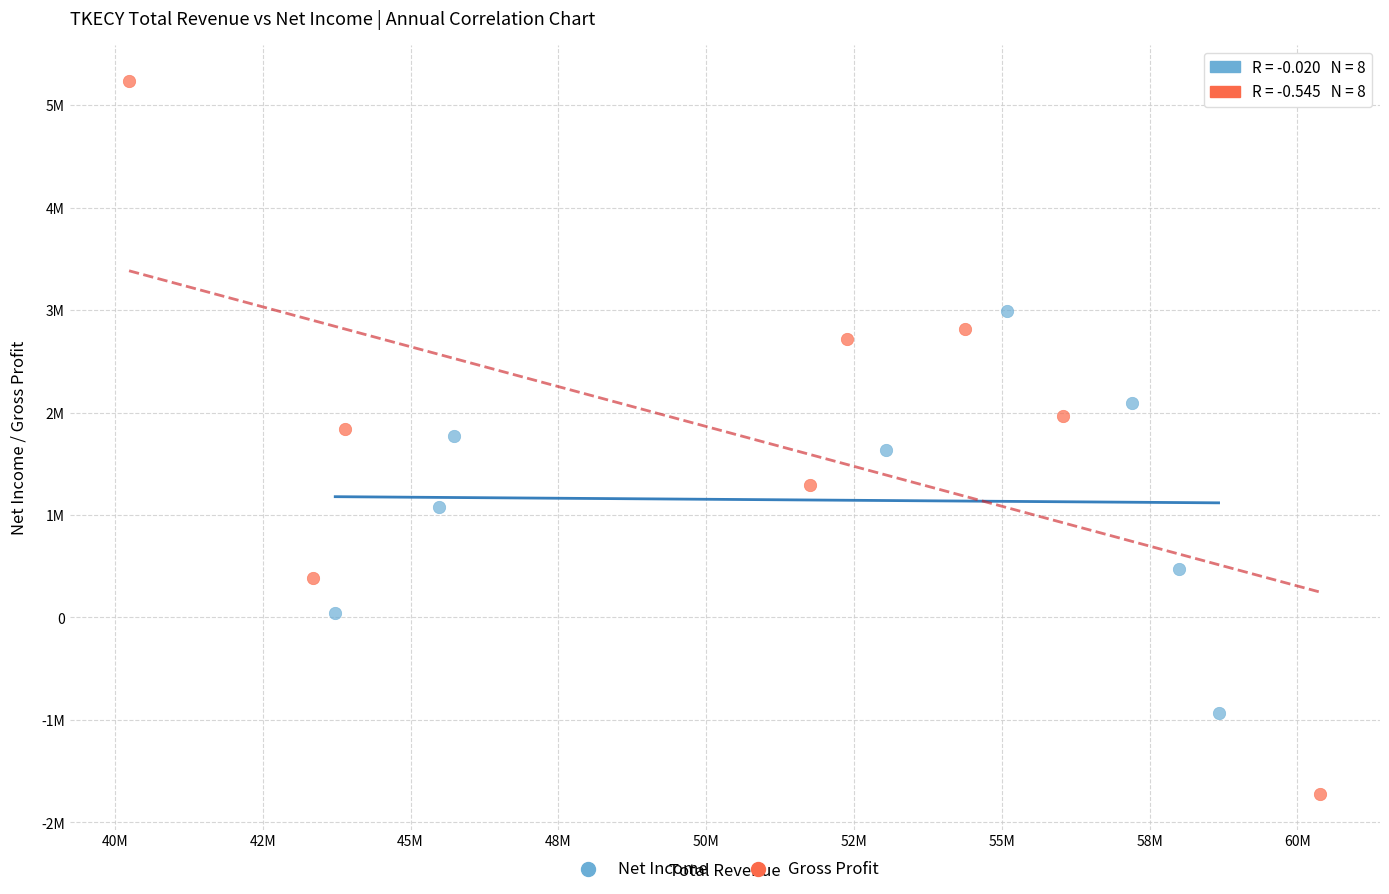

Which series has the largest Y range (max minus min)?

Gross Profit